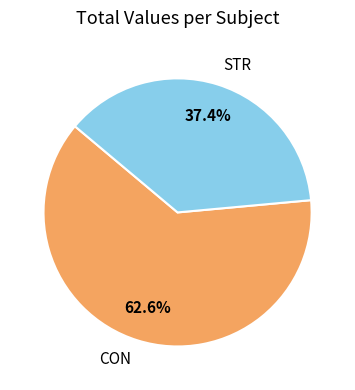

Rank the categories by value from highest to lowest.

CON, STR